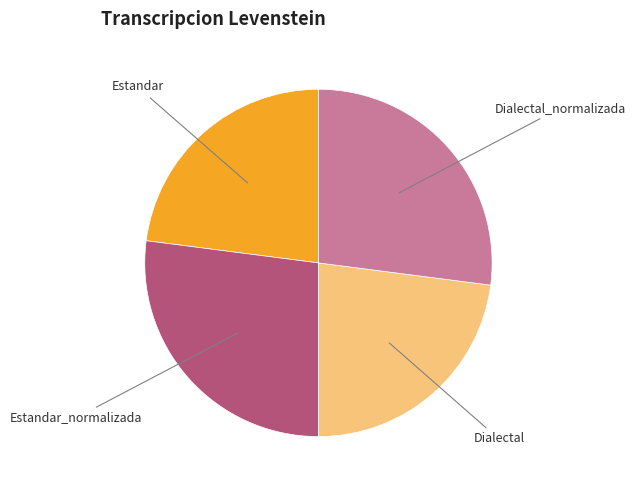

Does any single category account for the majority?

No